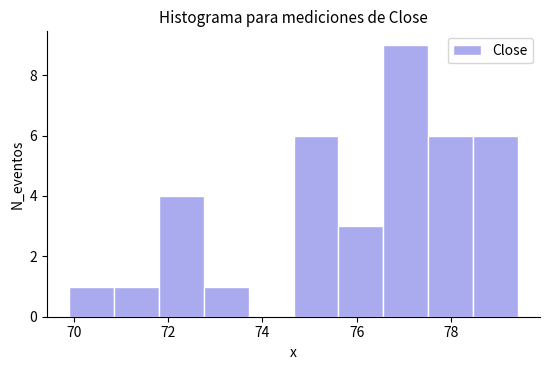

How tall is the bar that spans 76.6 to 77.6 on the x-axis? Neither the bar edges nor the heights are printed on the chart, so give them approximately, as read against the axes.

9